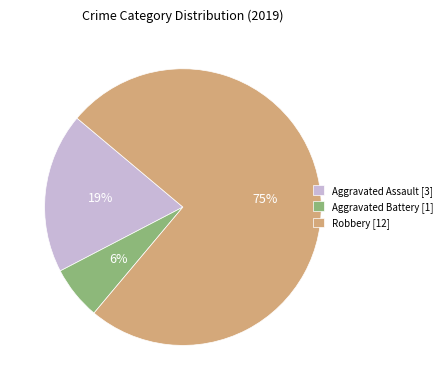

To the nearest percent, what percentage of the pie is Aggravated Assault?

19%